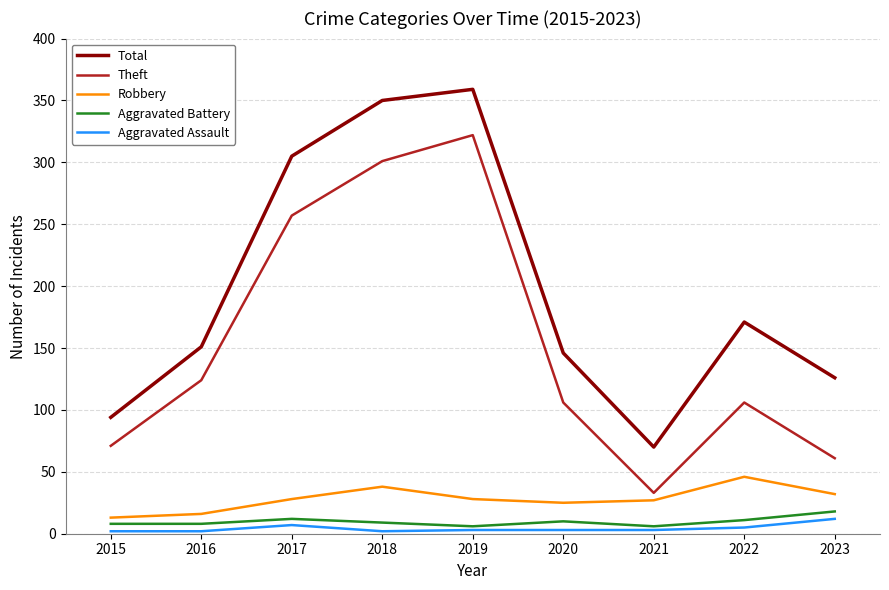

What is the difference between the highest and lowest values at 2015?

92